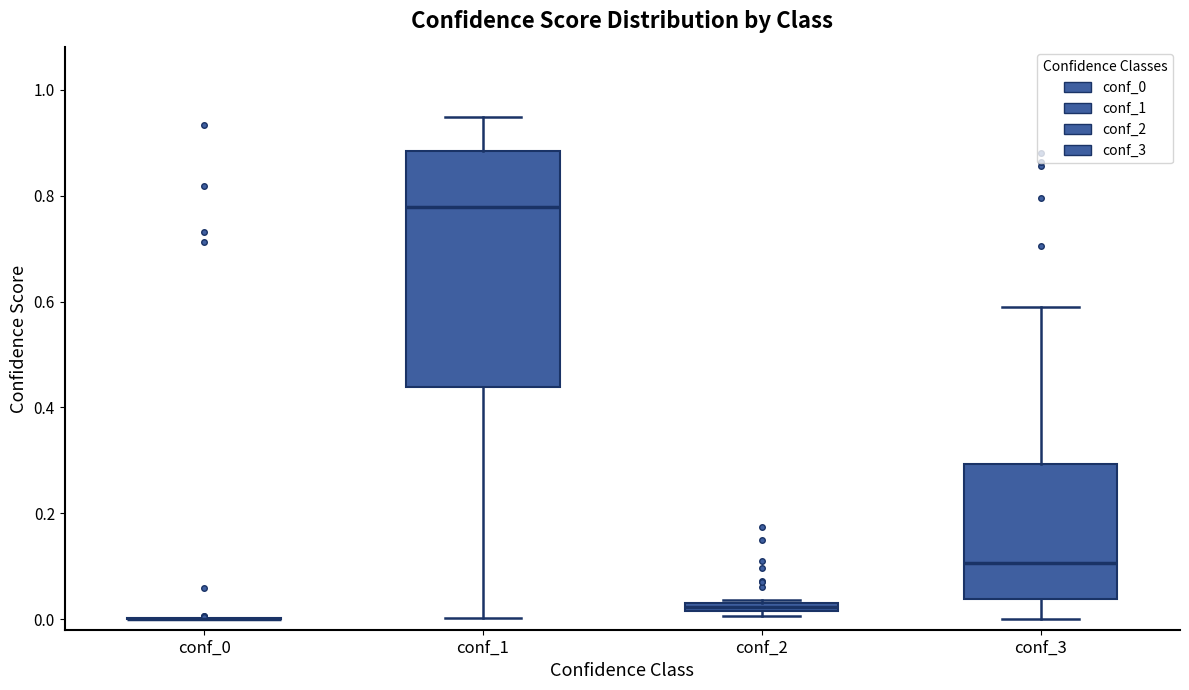

Which box is the tallest, from its lower edge to its upper edge?

conf_1